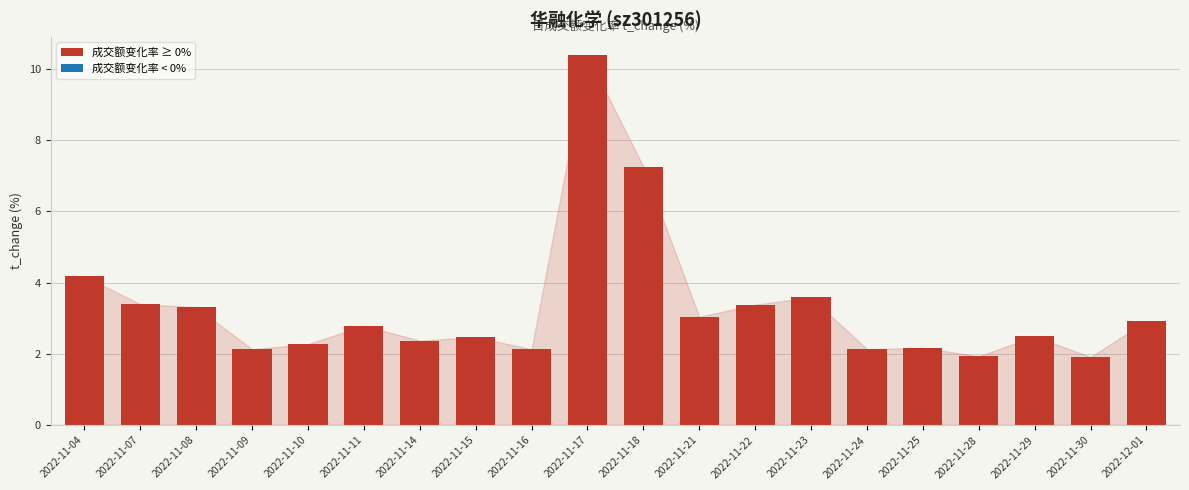

What is the maximum value shown in the chart?

10.4